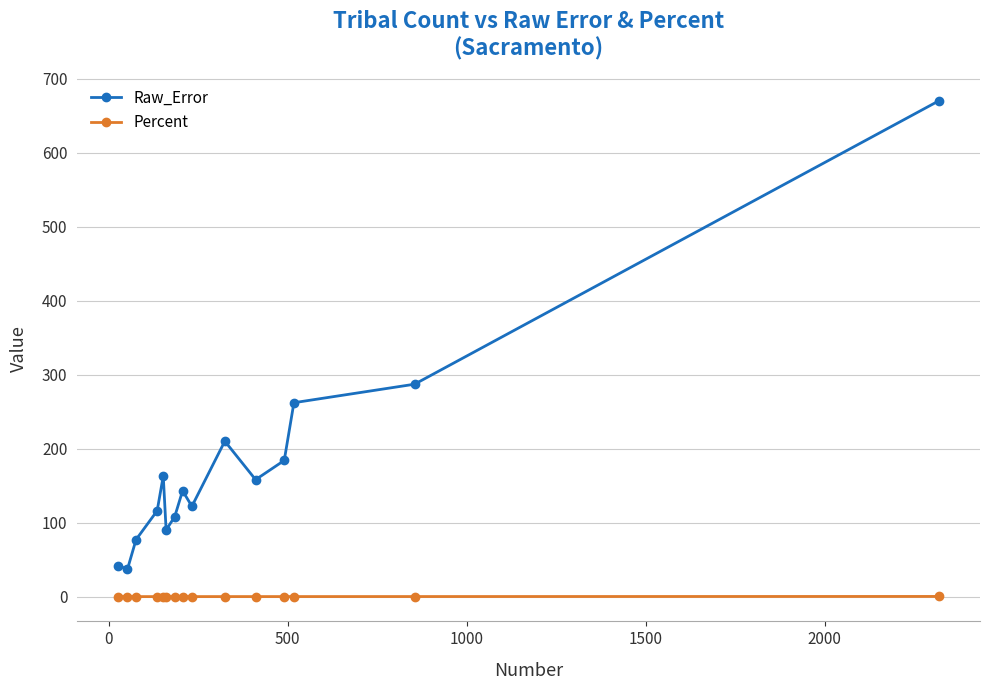

What is the value of the Raw_Error point at the 4th from the left?

116.0